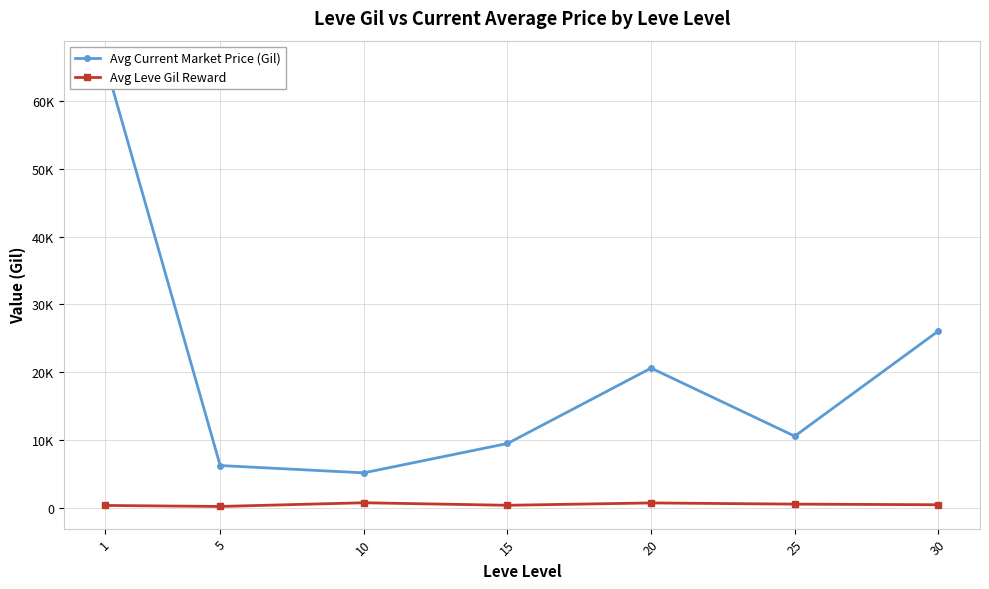

List the series in order of their overall mean, highest first.

Avg Current Market Price (Gil), Avg Leve Gil Reward